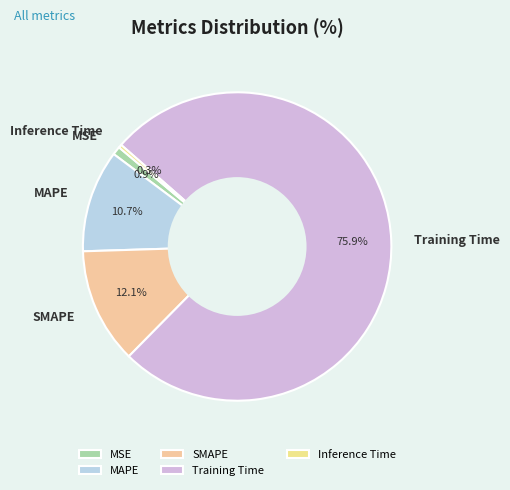

Which slice represents more than half of the pie?

Training Time